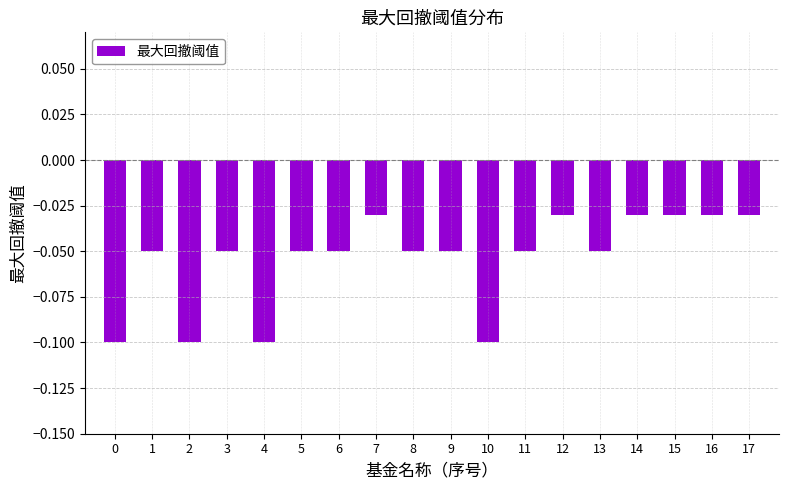

What is the difference between the second highest and second lowest values?

0.1